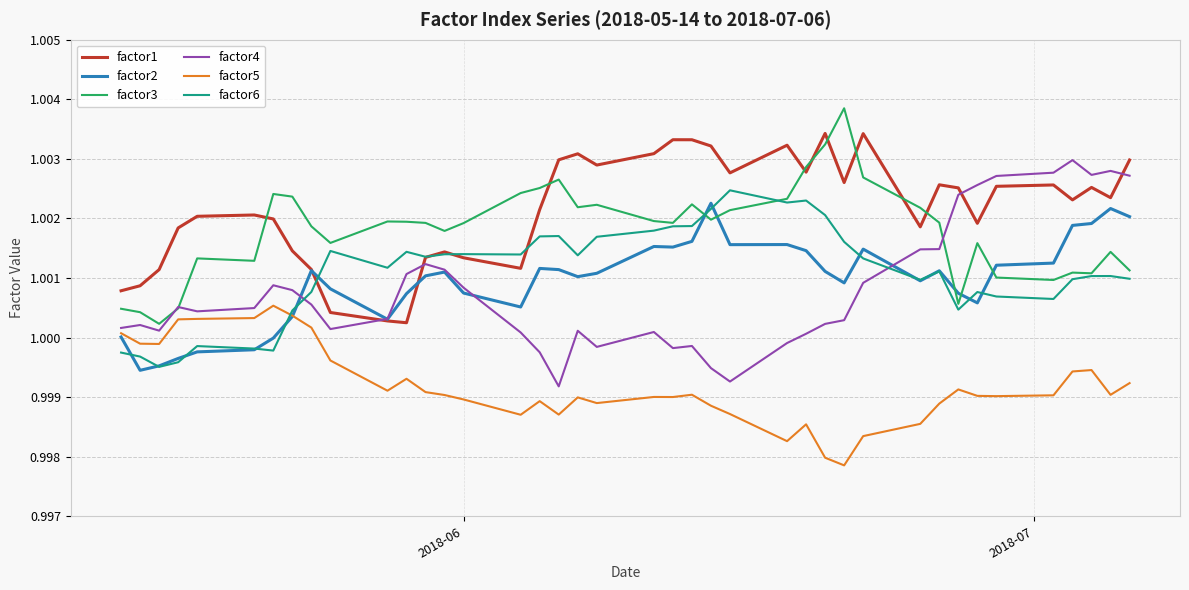

Which series has the largest total across all categories?

factor1